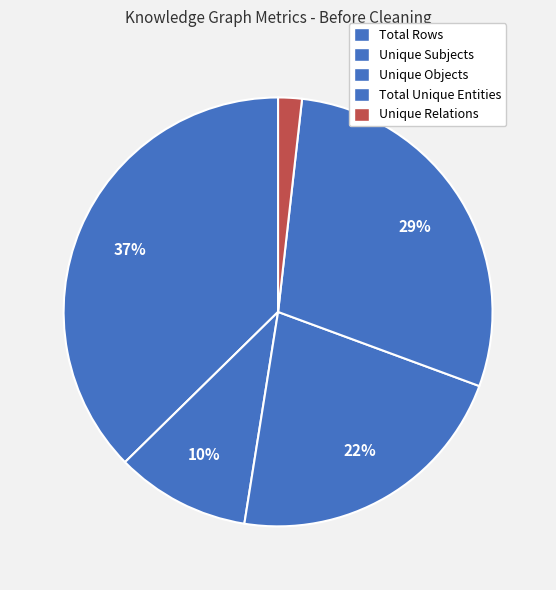

The Unique Objects slice represents 7% of the pie. True or false?

False